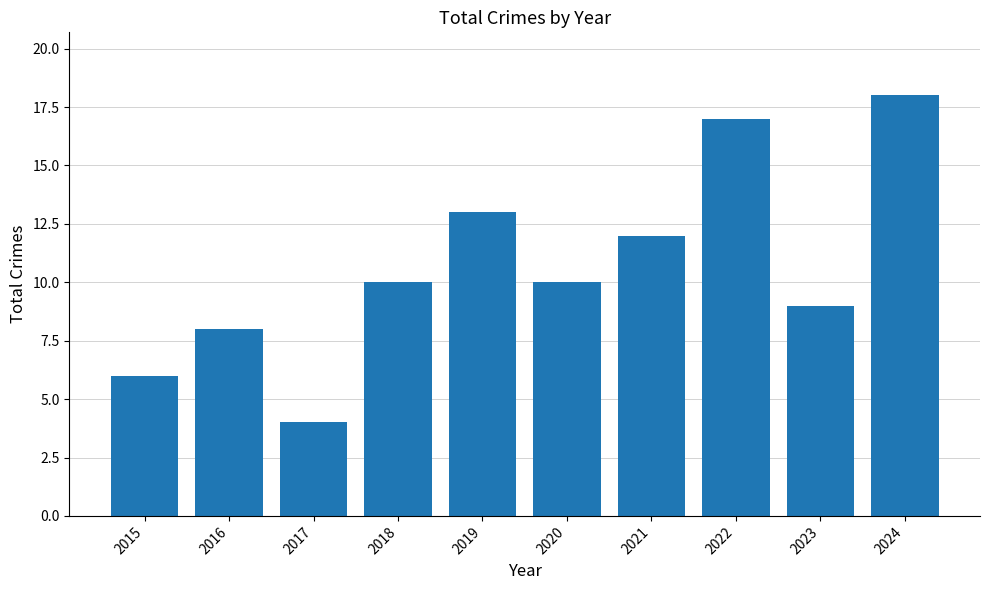

What is the difference between the values at 2019 and 2022?

4